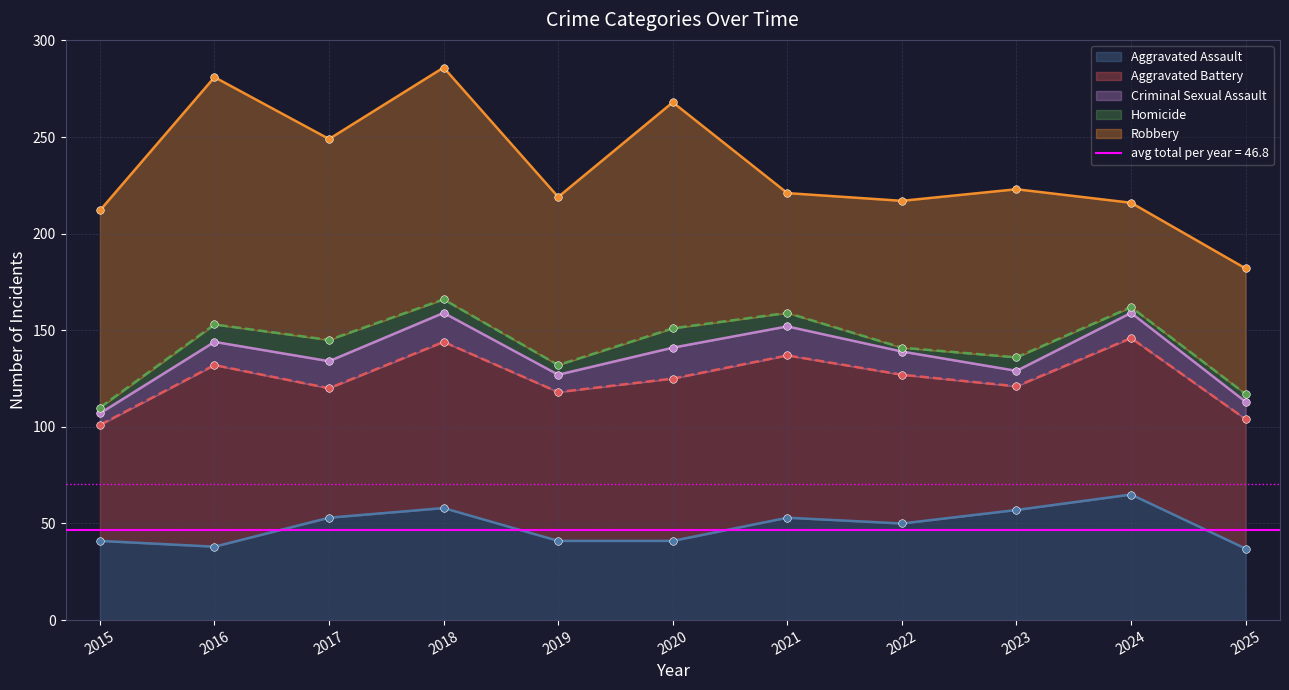

Which series has the largest total across all categories?

Robbery